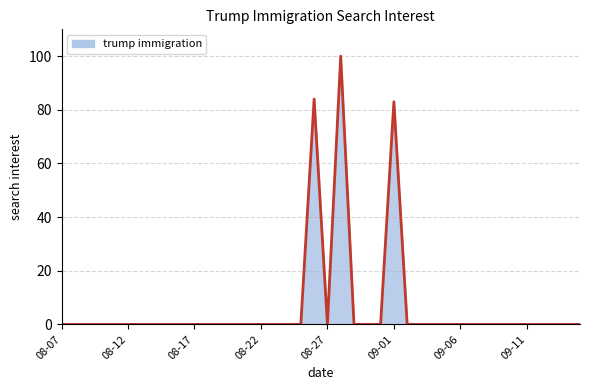

Does the chart display data point markers on the line(s)?

No